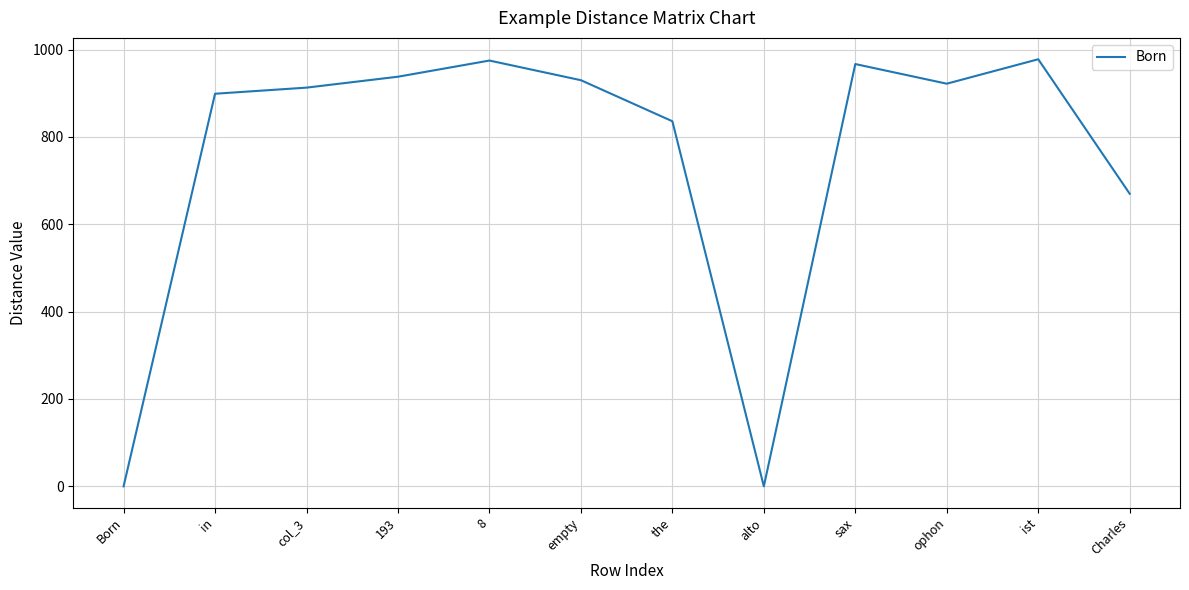

Does the chart have visible grid lines?

Yes